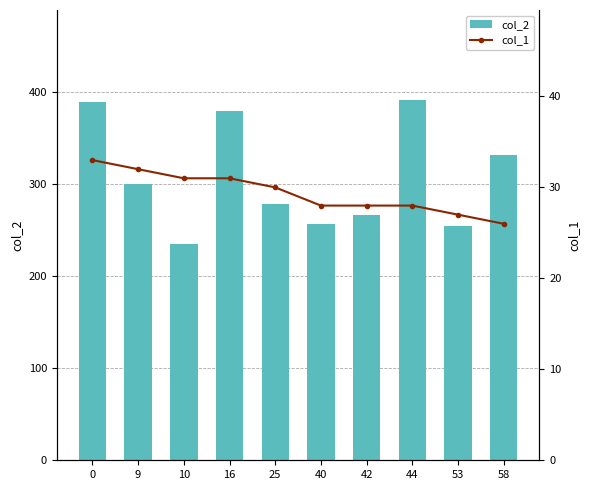

Reading left to right, list all the values displayed in this chart.

col_2: 0=389	9=300	10=235	16=379	25=278	40=256	42=266	44=391	53=254	58=331
col_1: 0=33	9=32	10=31	16=31	25=30	40=28	42=28	44=28	53=27	58=26